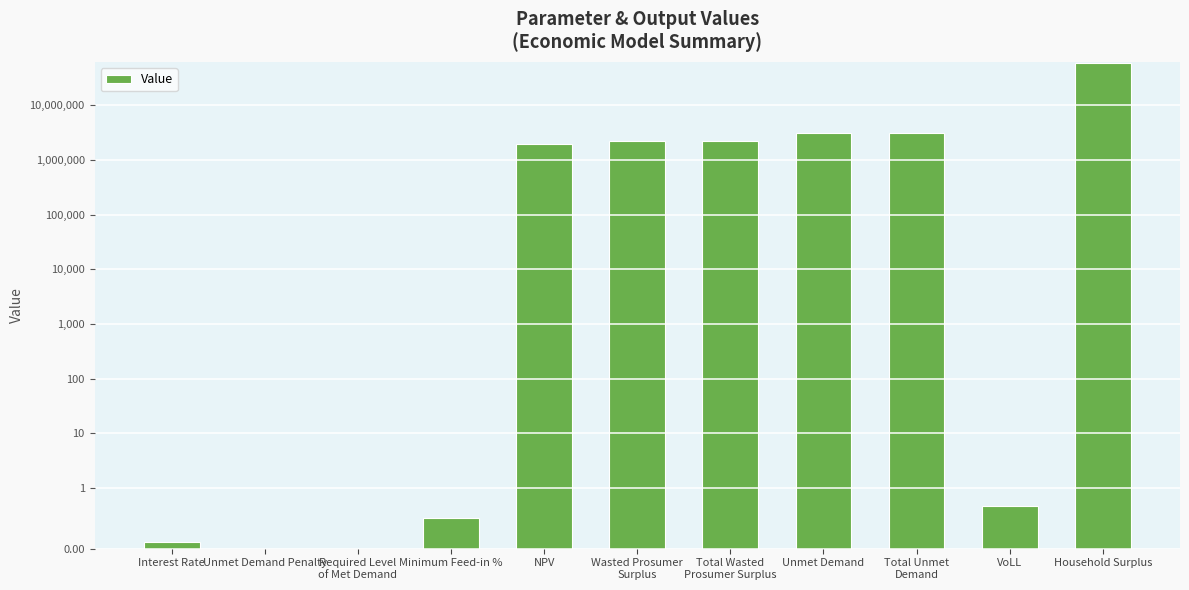

Rank the categories by value from highest to lowest.

Household Surplus, Unmet Demand, Total Unmet
Demand, Wasted Prosumer
Surplus, Total Wasted
Prosumer Surplus, NPV, VoLL, Minimum Feed-in %, Interest Rate, Unmet Demand Penalty, Required Level
of Met Demand